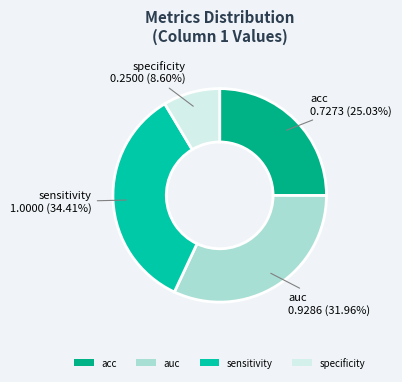

How many slices are in this pie chart?

4